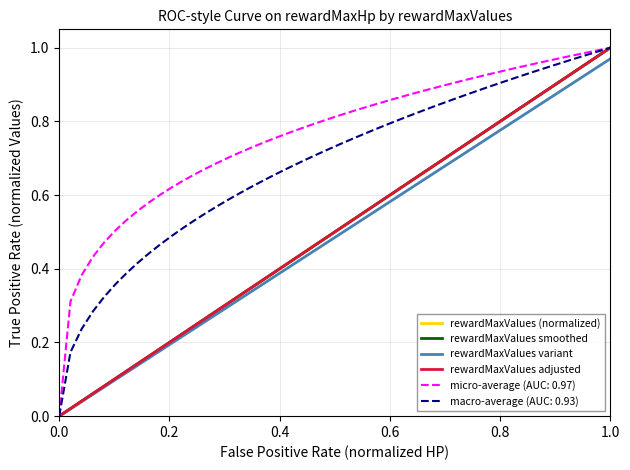

The value of rewardMaxValues variant at 0.0 is 0.0. True or false?

True